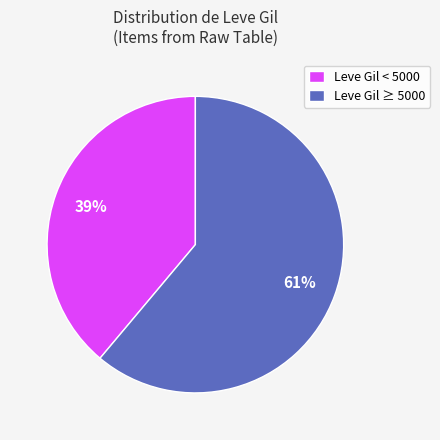

Which slice is the largest?

Leve Gil ≥ 5000